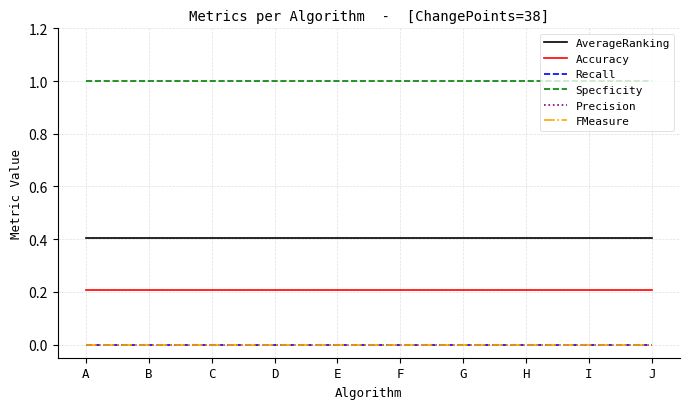

Does the chart have visible grid lines?

Yes